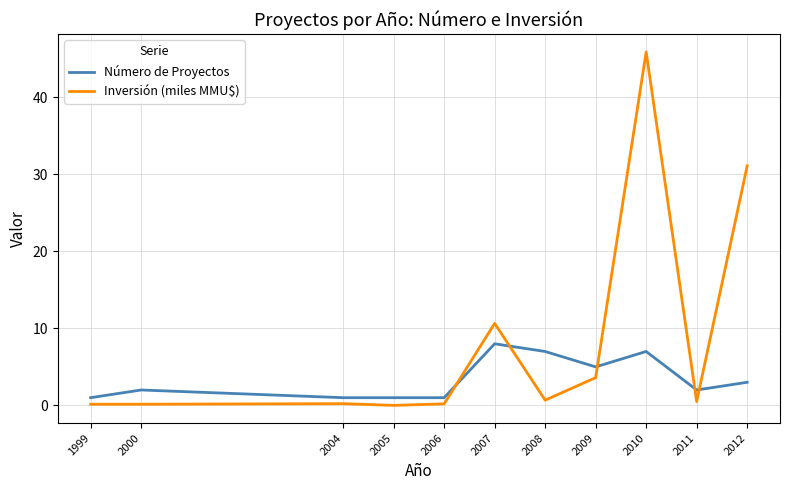

List the series in order of their peak value, lowest first.

Número de Proyectos, Inversión (miles MMU$)